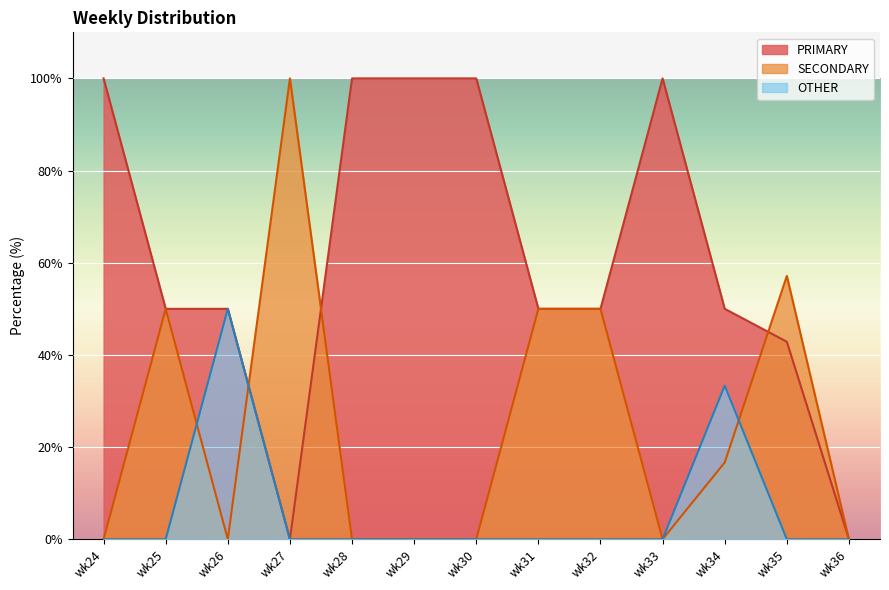

Rank the series at wk27 from lowest to highest value.

PRIMARY, OTHER, SECONDARY